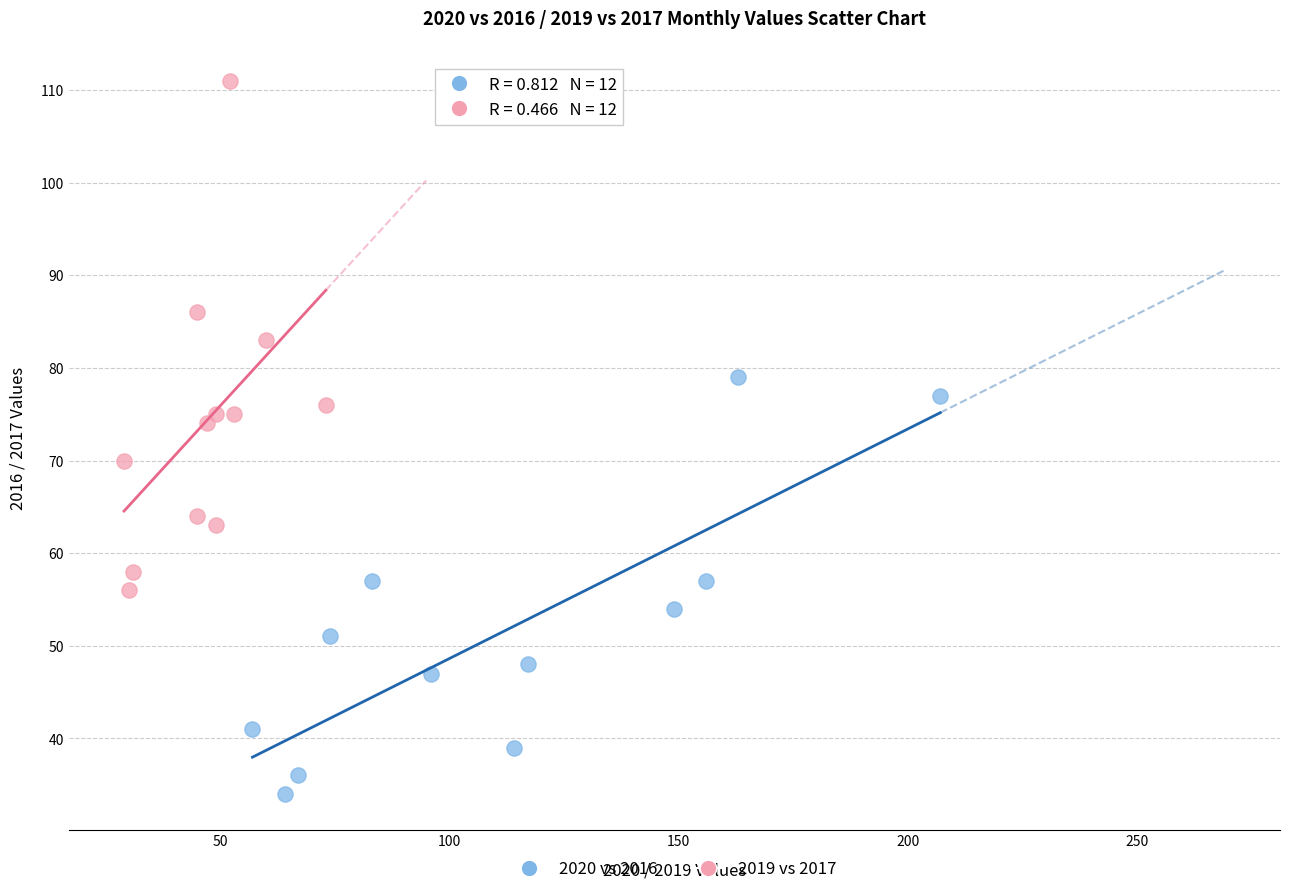

Which series contains the highest Y value?

2019 vs 2017